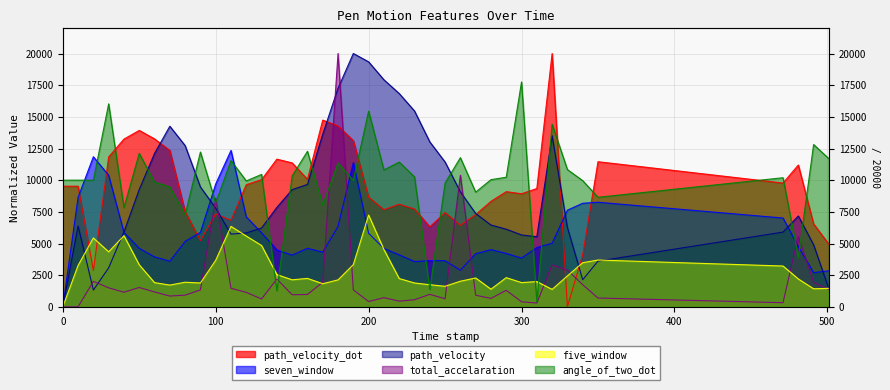

True or false: angle_of_two_dot and five_window cross at least once.

True